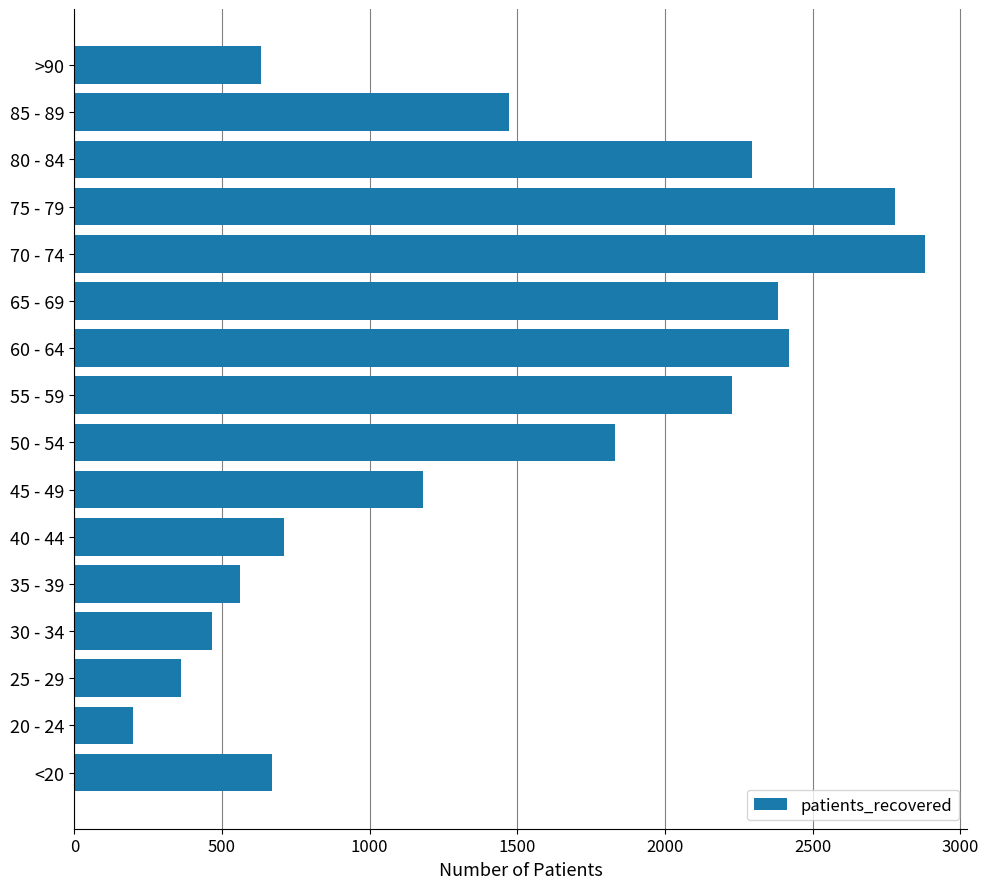

Where is the data nearest to the value 1539?

85 - 89